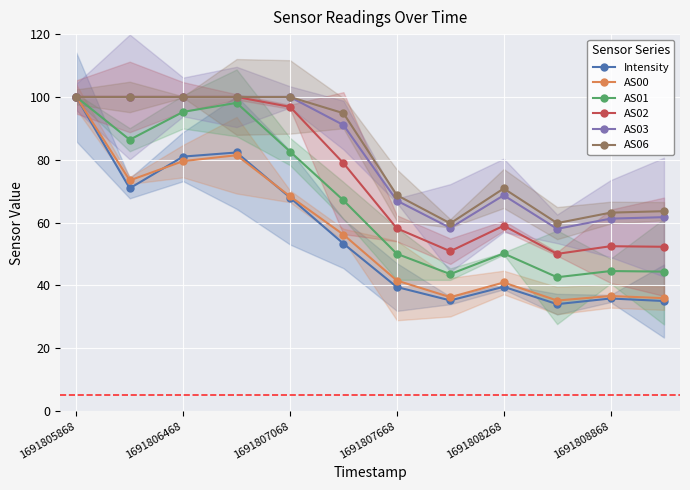

What is the value of the AS06 point at the 11th from the left?

63.2